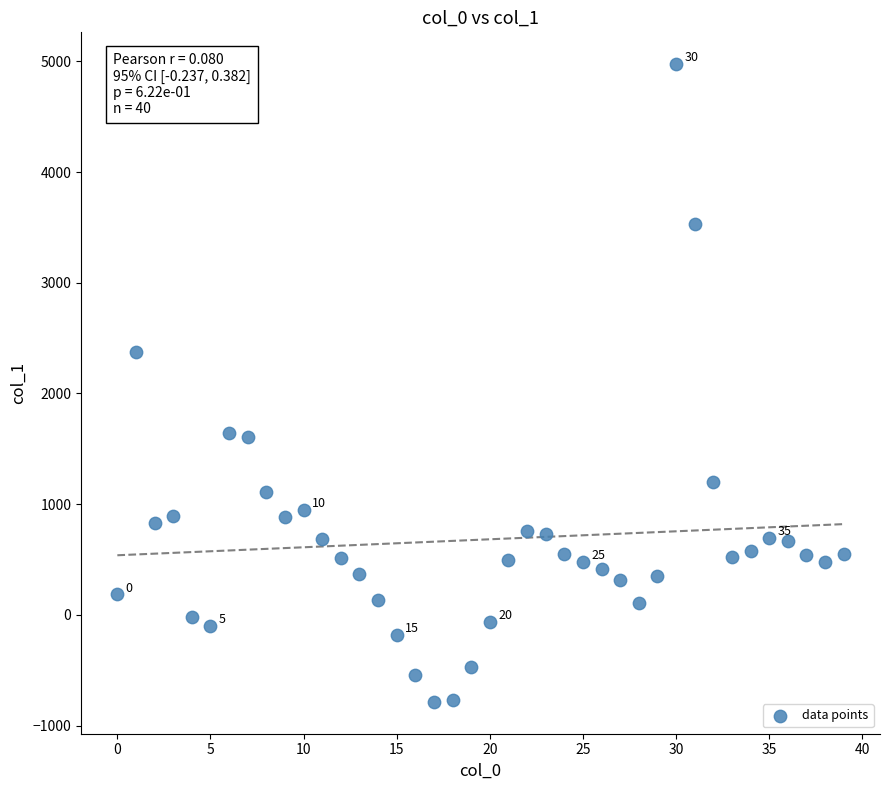

What Y value in the scatter plot is closest to 2094?

2375